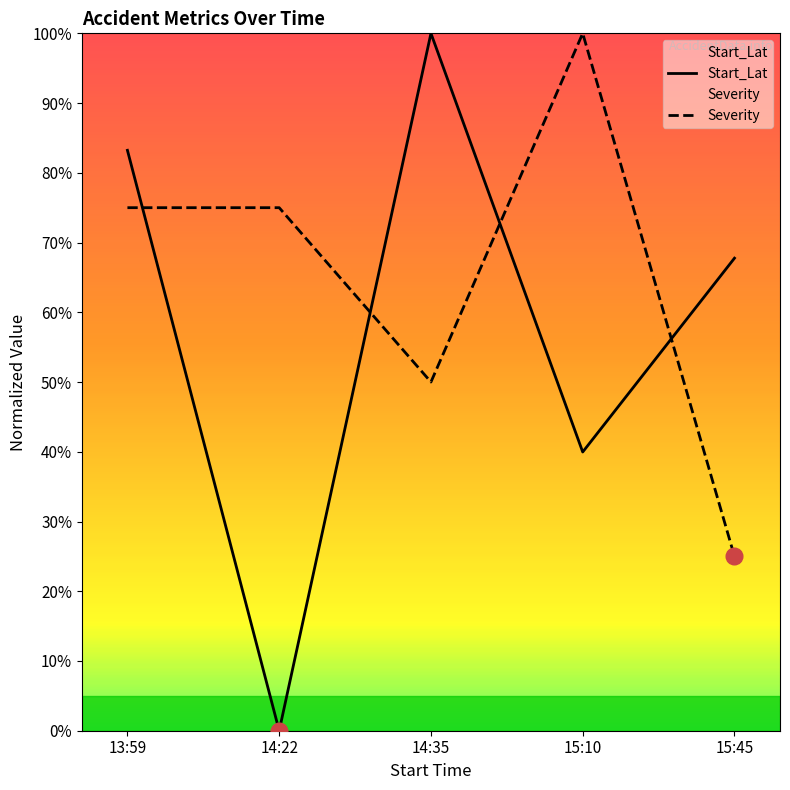

The Start_Lat series shows 83.2 at 13:59. True or false?

True